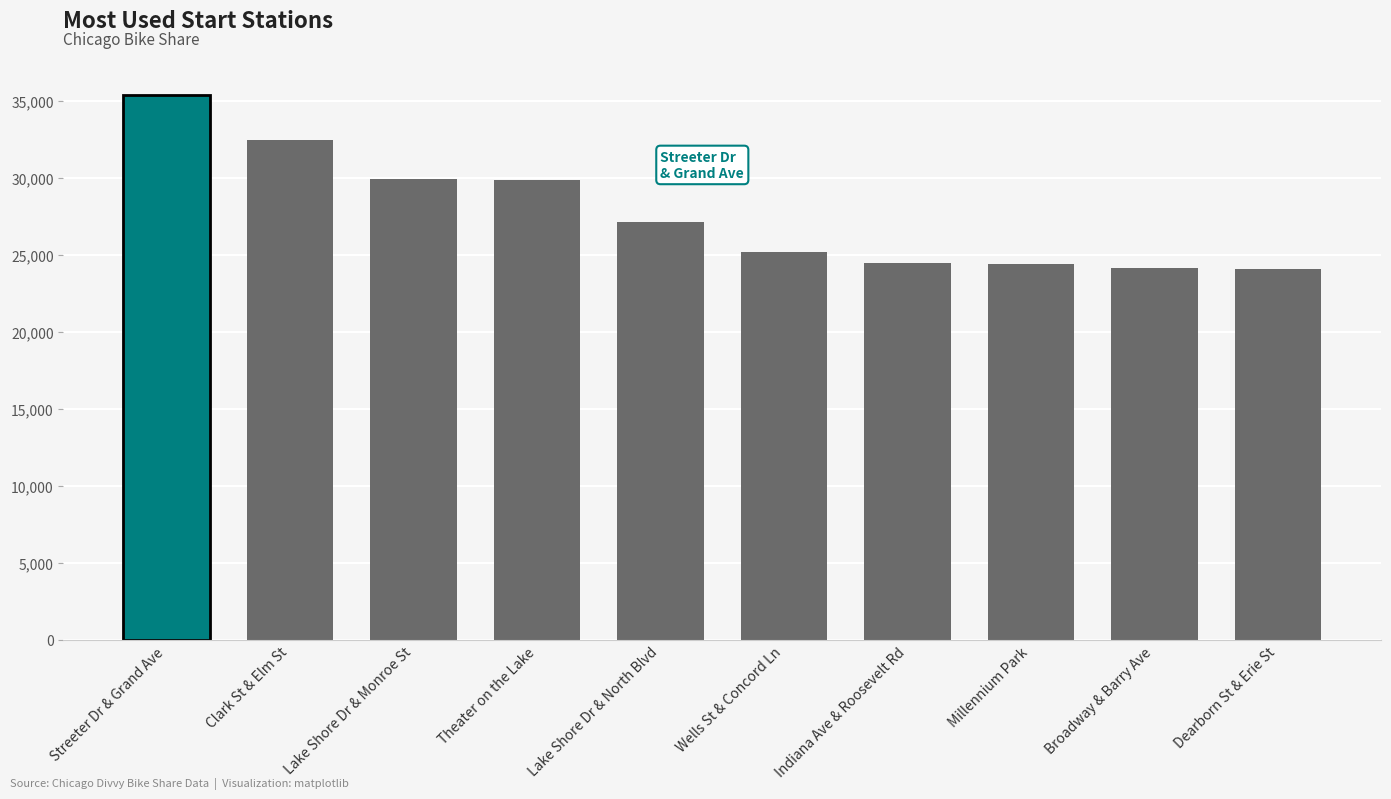

What is the maximum value shown in the chart?

35363